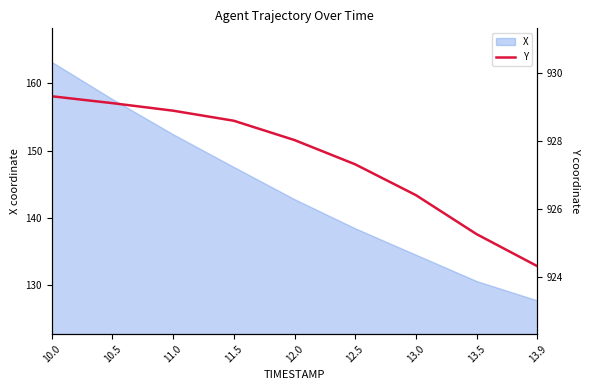

How many data points does each series have?

9